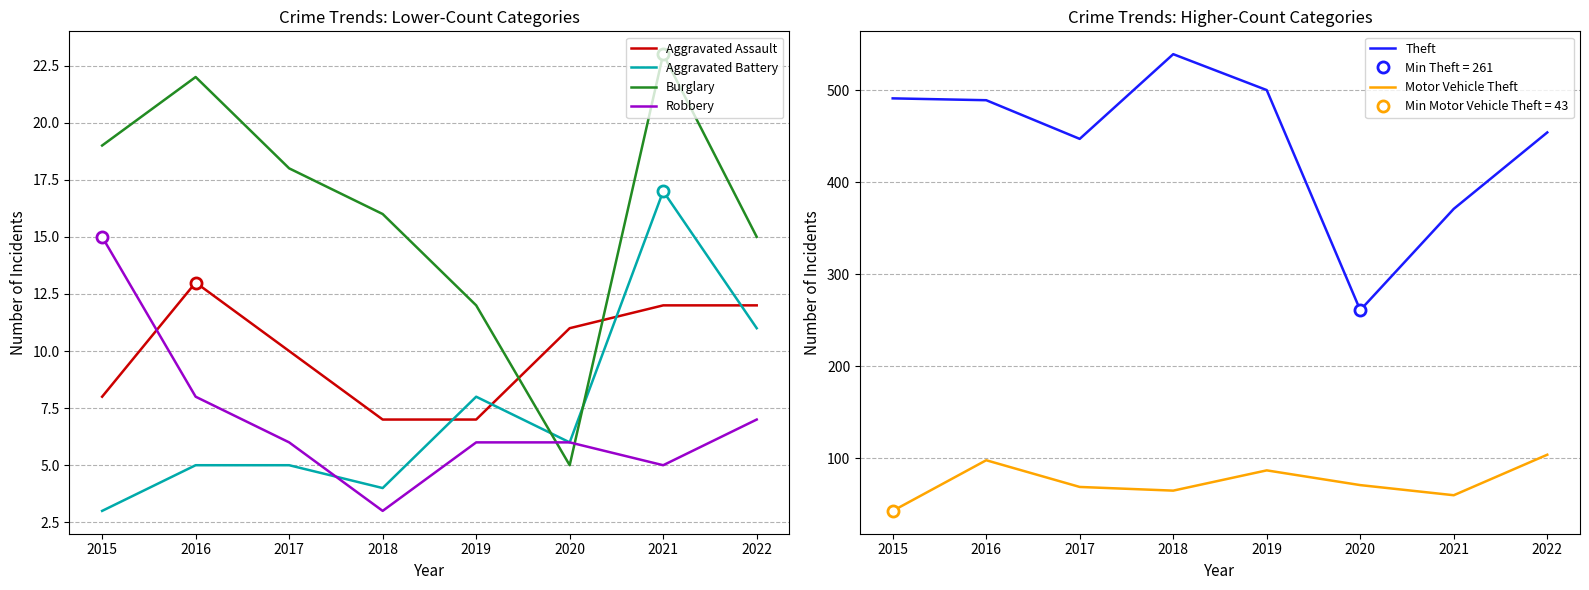

At which category is the sum across all series the highest?

2016